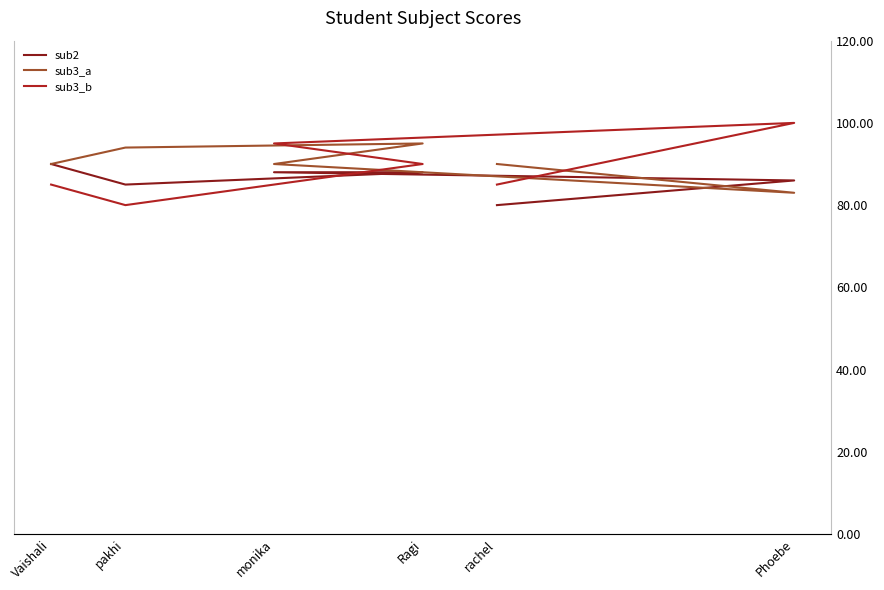

How many sub2 values are between 85 and 88?

4